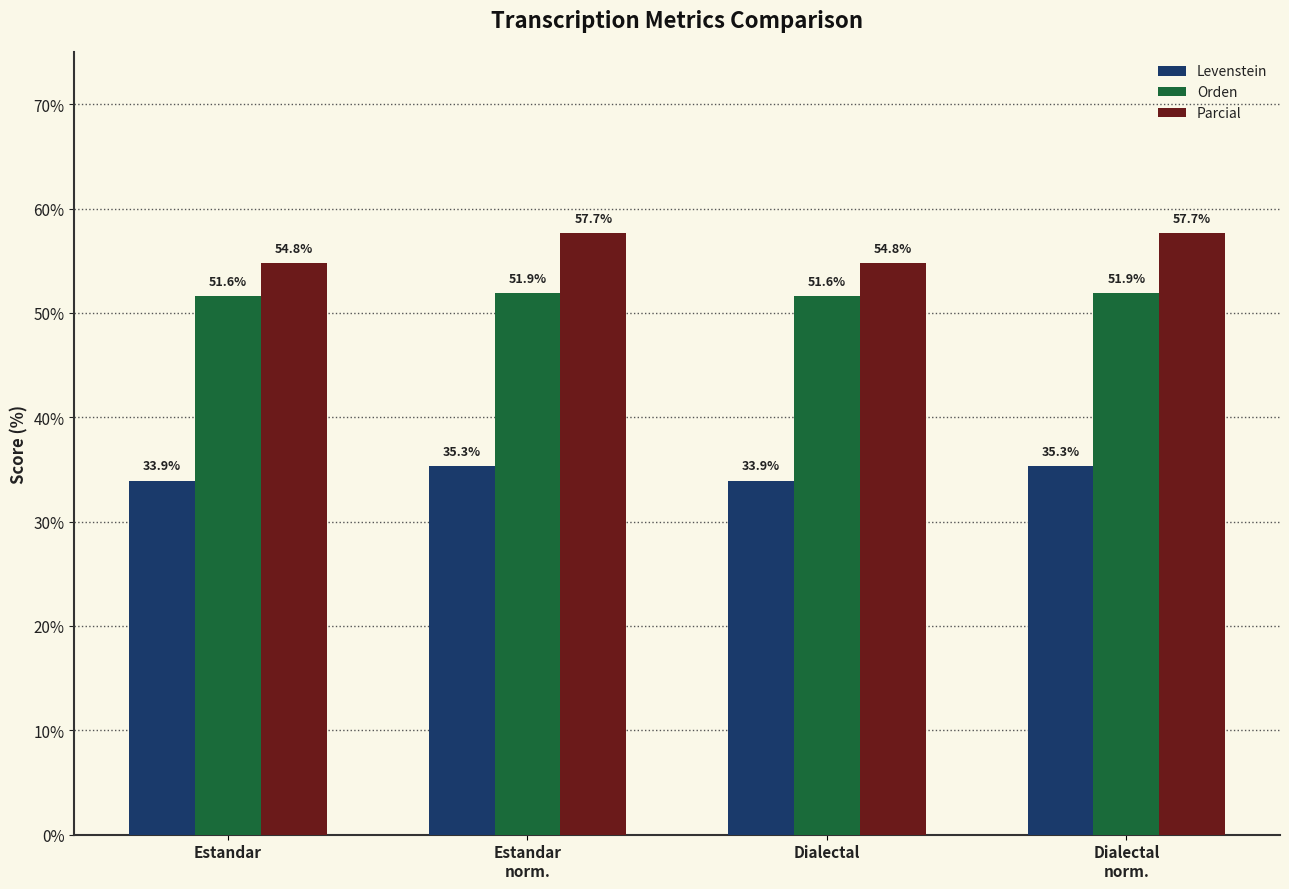

What is the value of the Parcial bar at the 4th from the left?

57.7